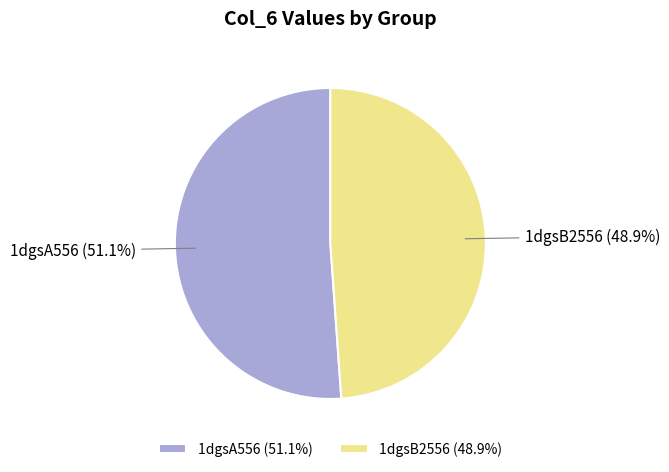

What is the ratio of the value at 1dgsA556 to the value at 1dgsB2556?

1.0